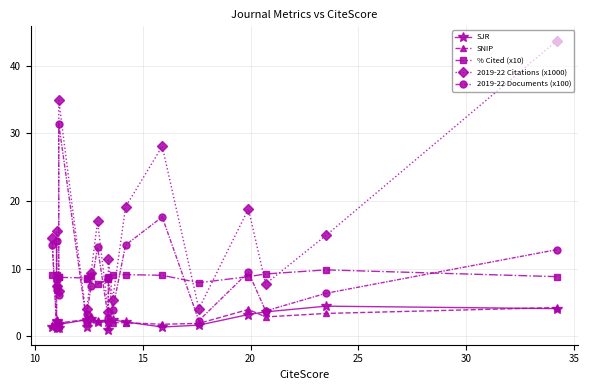

True or false: % Cited (x10) and SJR cross at least once.

False